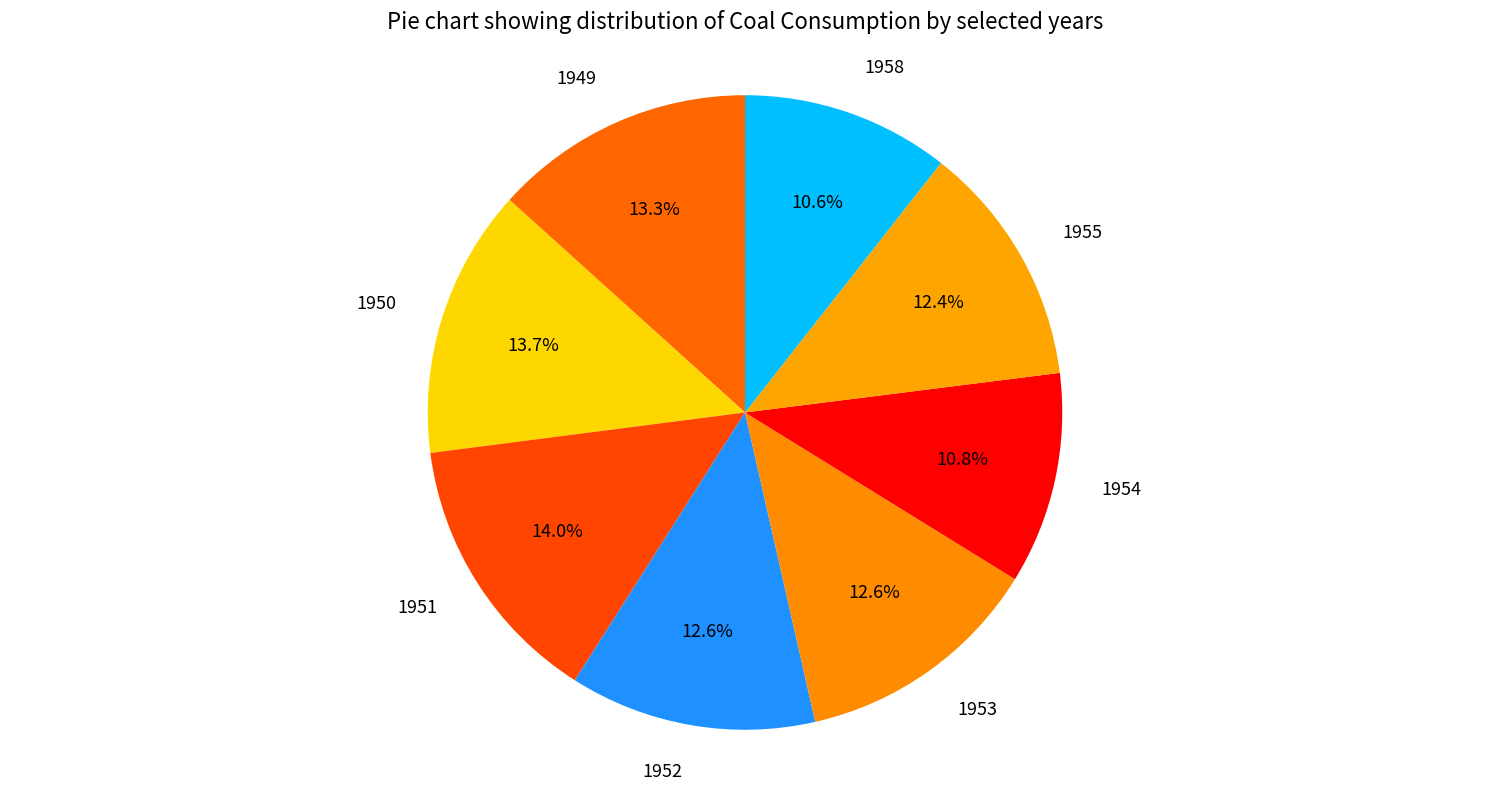

Approximately how many times larger is the value at 1949 compared to 1954?

1.2